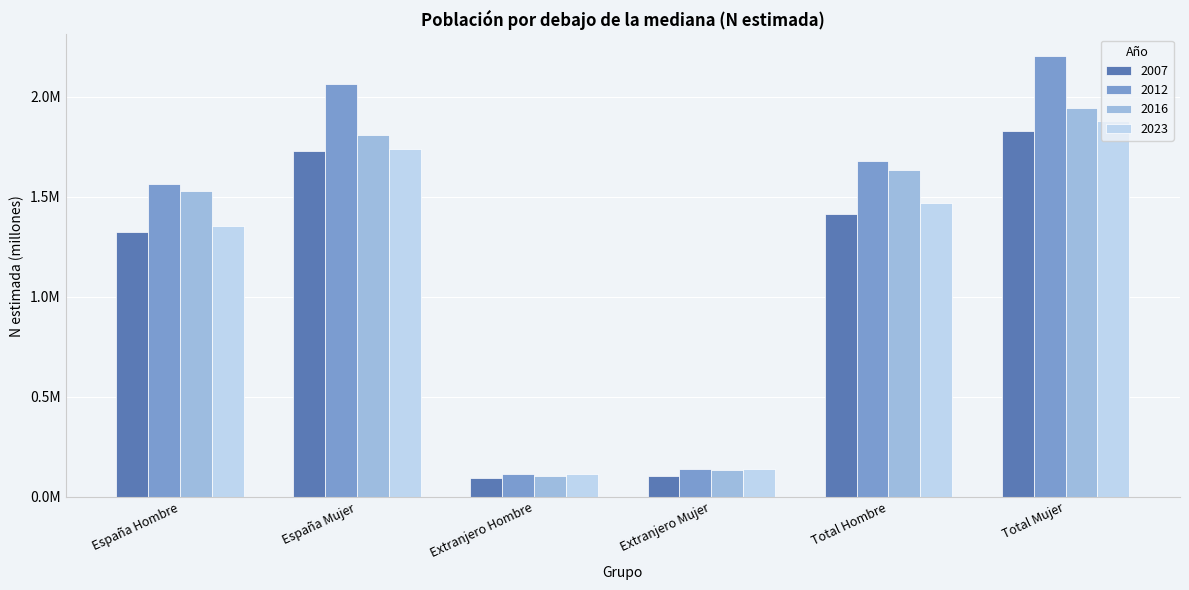

Reading left to right, extract all data points from this chart.

2007: 1.3	1.7	0.1	0.1	1.4	1.8
2012: 1.6	2.1	0.1	0.1	1.7	2.2
2016: 1.5	1.8	0.1	0.1	1.6	1.9
2023: 1.4	1.7	0.1	0.1	1.5	1.9